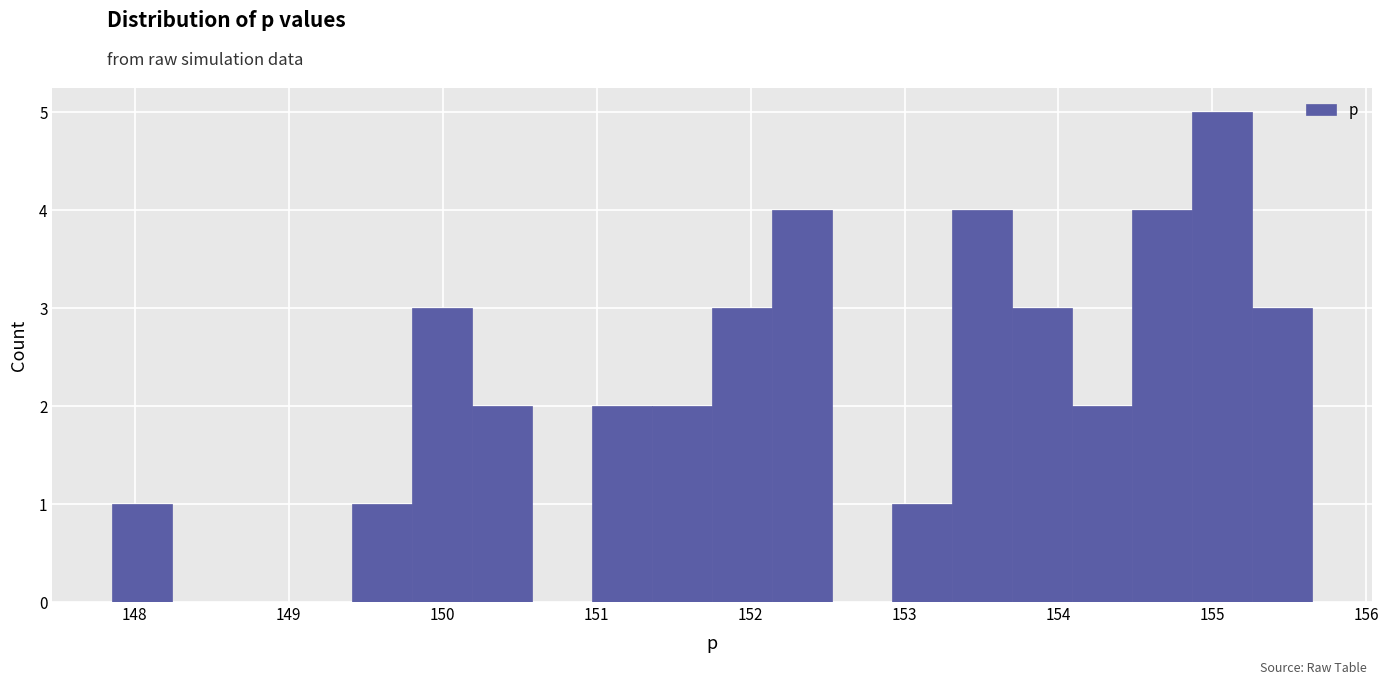

Read against the x-axis, roughly where is the centre of the tallest bar?

155.1